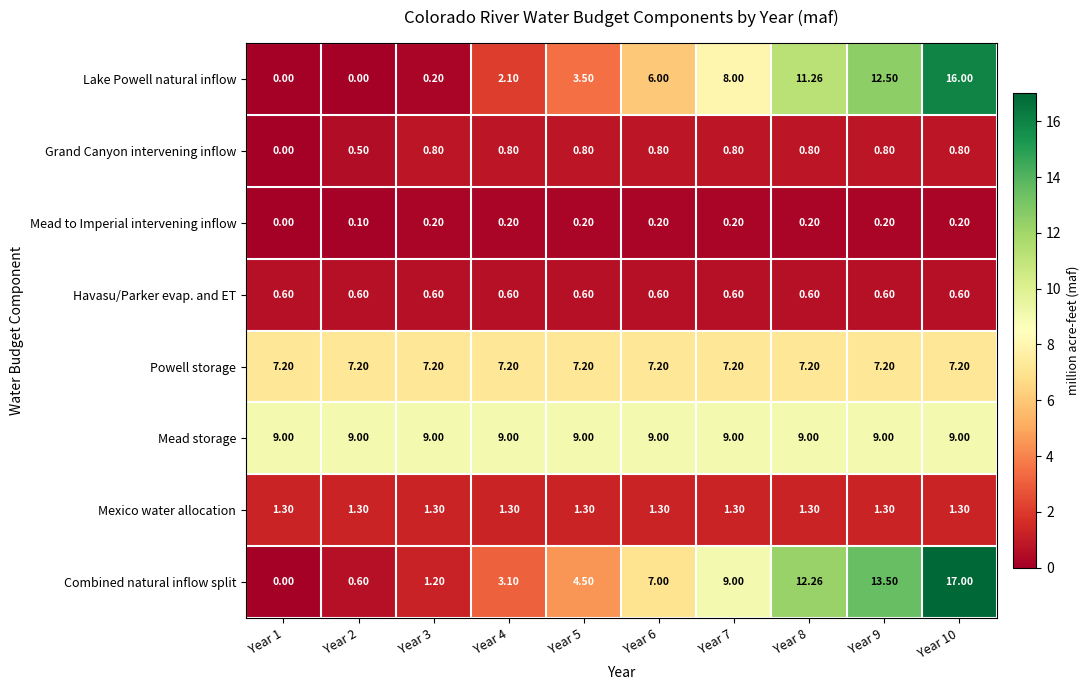

Which series has the largest total across all categories?

Mead storage